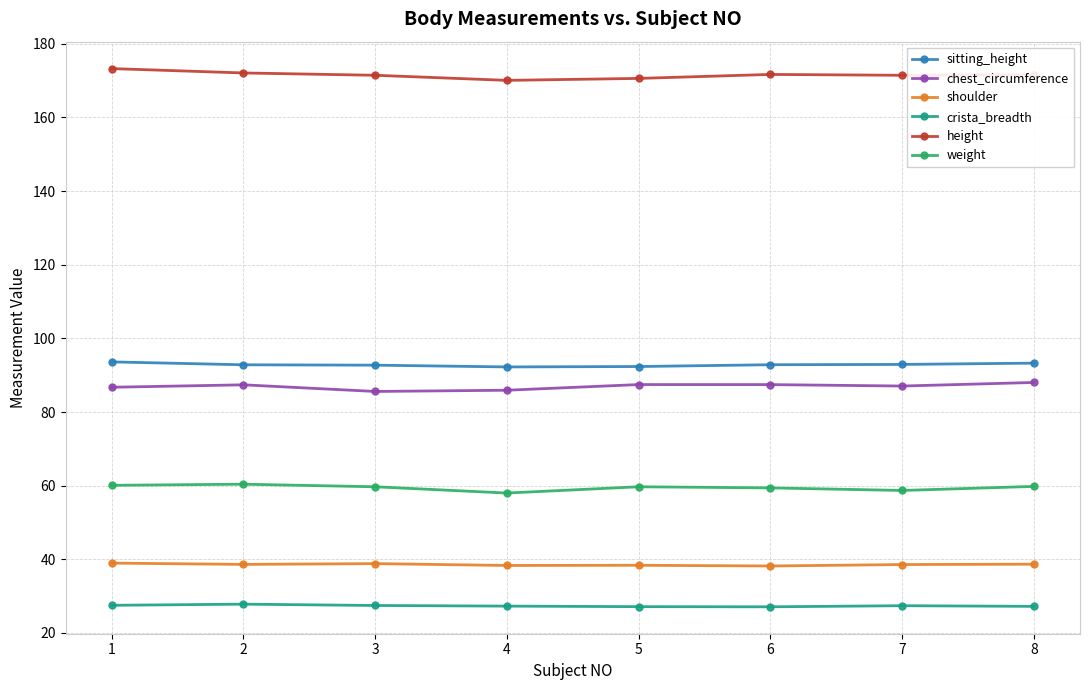

What is the maximum value for sitting_height?

93.6